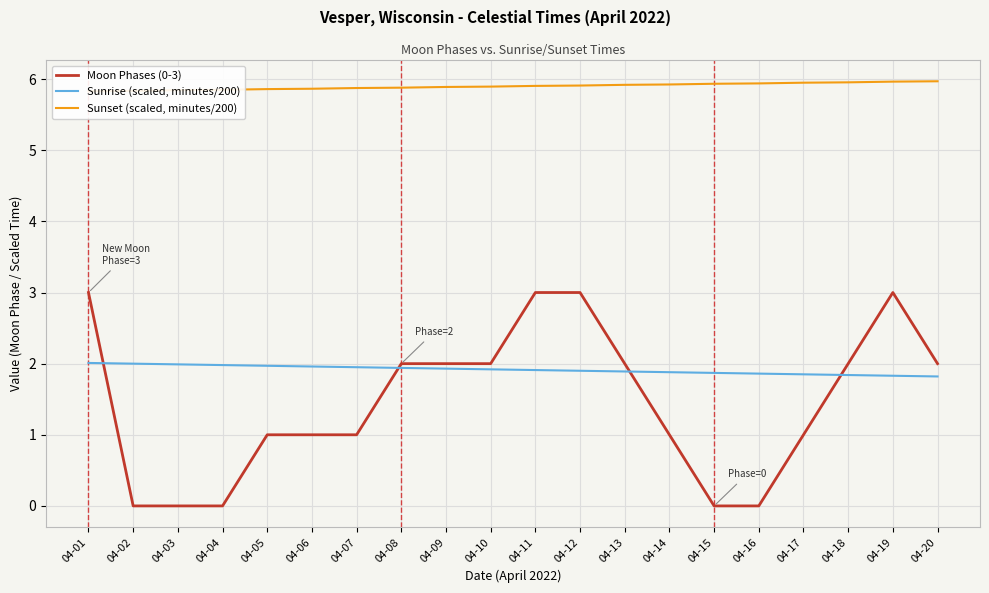

How many distinct data groups are displayed?

3